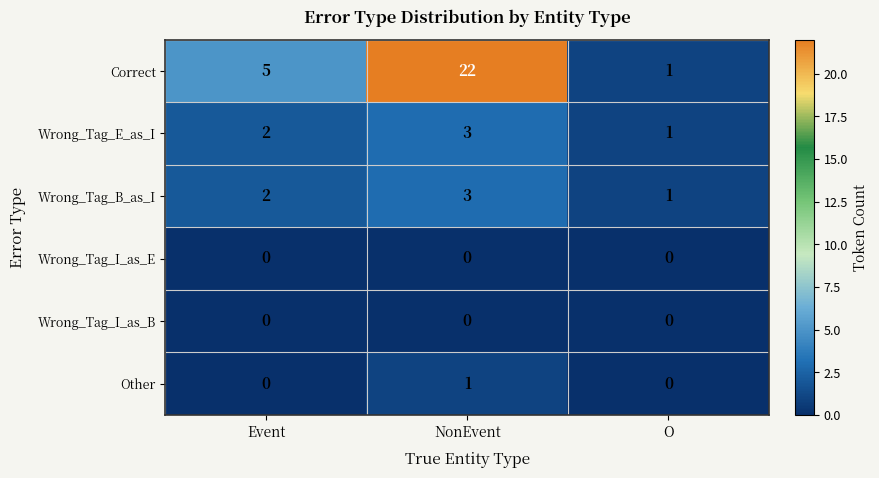

Reading left to right, what are all the values shown in this chart?

Correct: Event=5	NonEvent=22	O=1
Wrong_Tag_E_as_I: Event=2	NonEvent=3	O=1
Wrong_Tag_B_as_I: Event=2	NonEvent=3	O=1
Wrong_Tag_I_as_E: Event=0	NonEvent=0	O=0
Wrong_Tag_I_as_B: Event=0	NonEvent=0	O=0
Other: Event=0	NonEvent=1	O=0